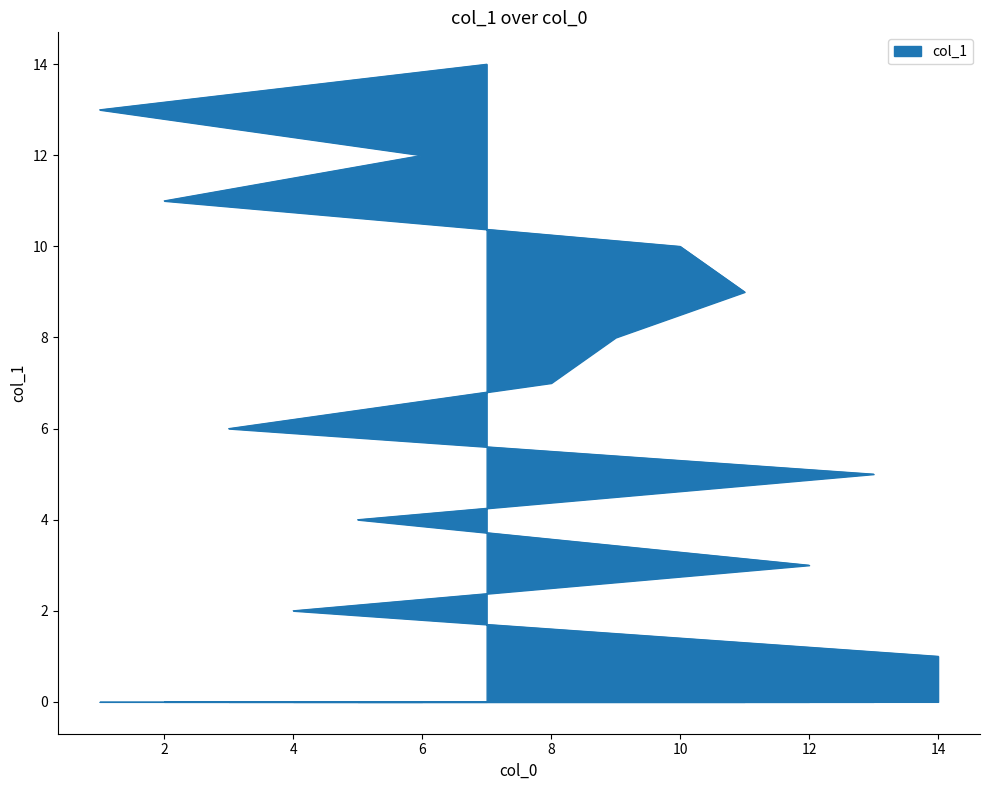

What is the ratio of the value at 2 to the value at 6?

0.9